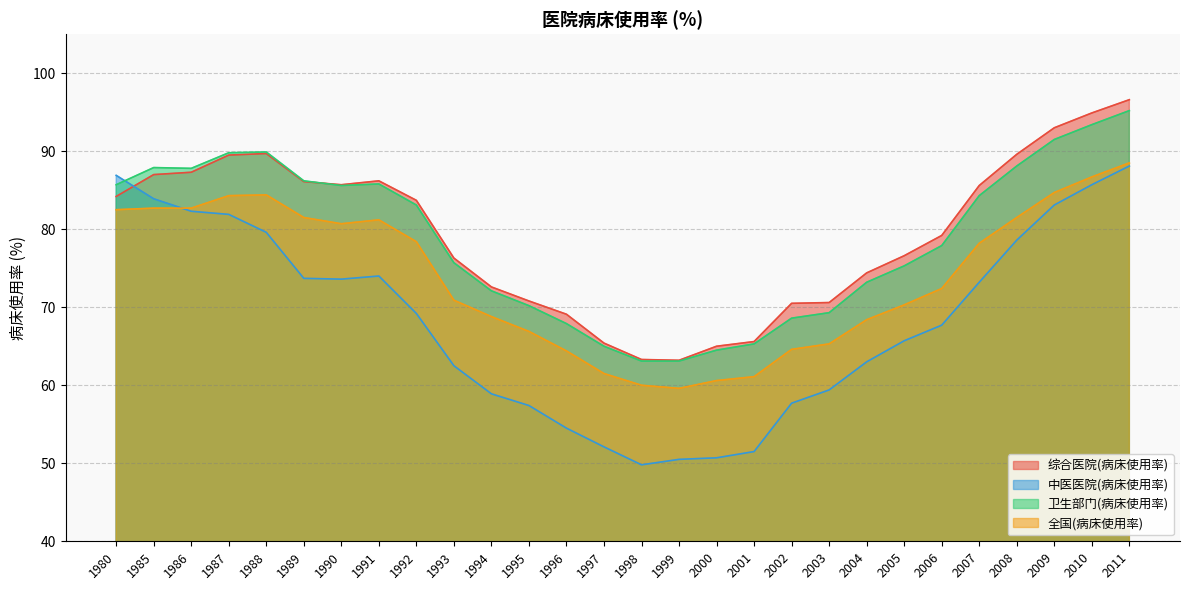

Which series has the largest total across all categories?

综合医院(病床使用率)